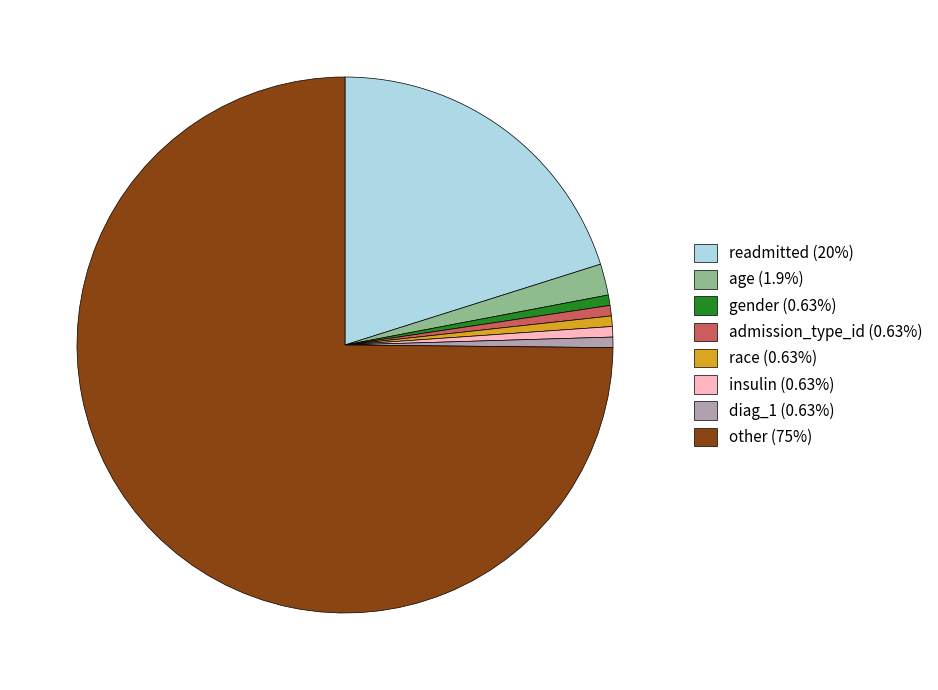

Is there a majority slice in this chart?

Yes